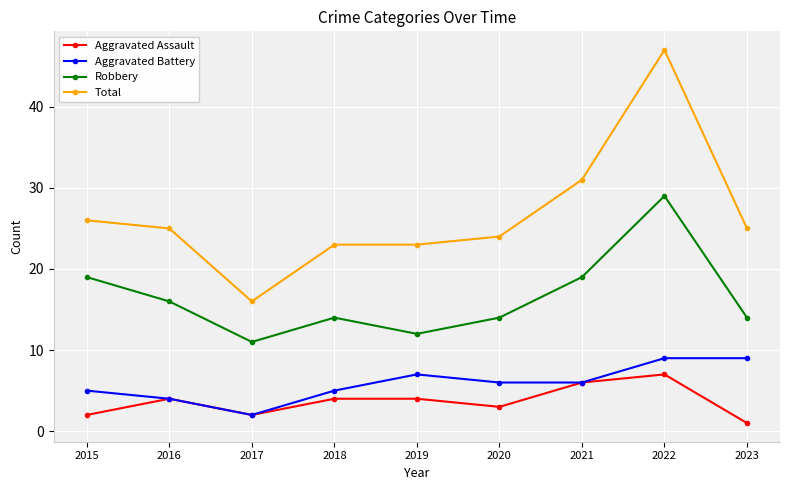

What is the value of the Robbery point at the 4th from the left?

14